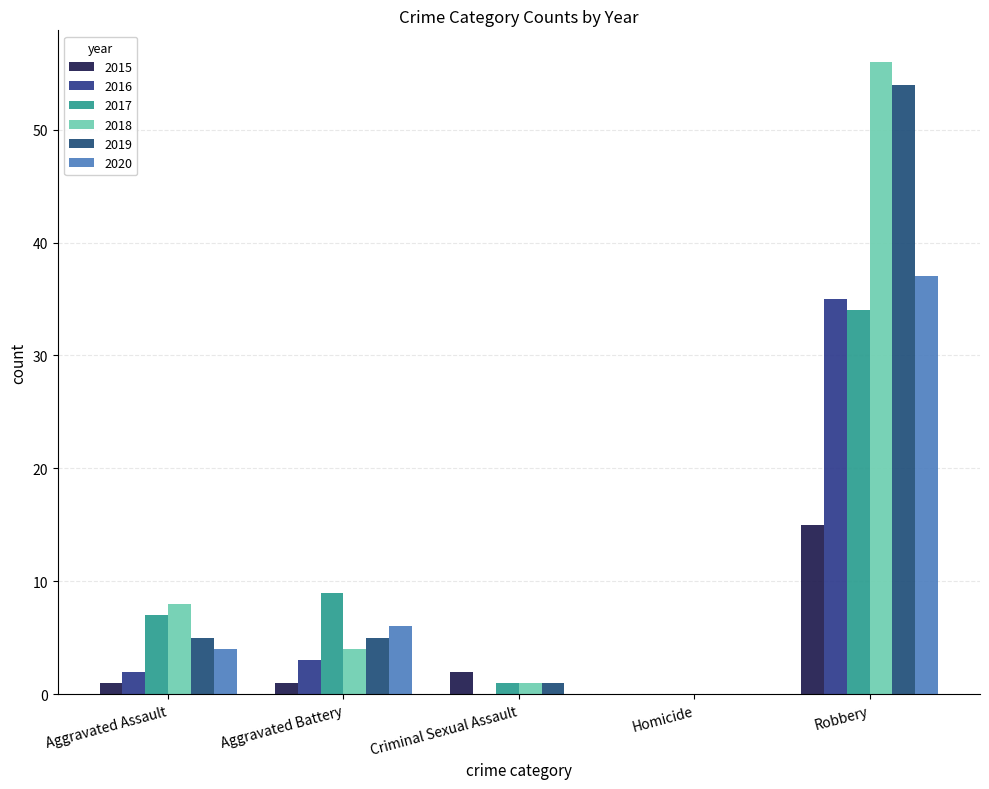

What is the label of the 2nd bar from the left?

Aggravated Battery